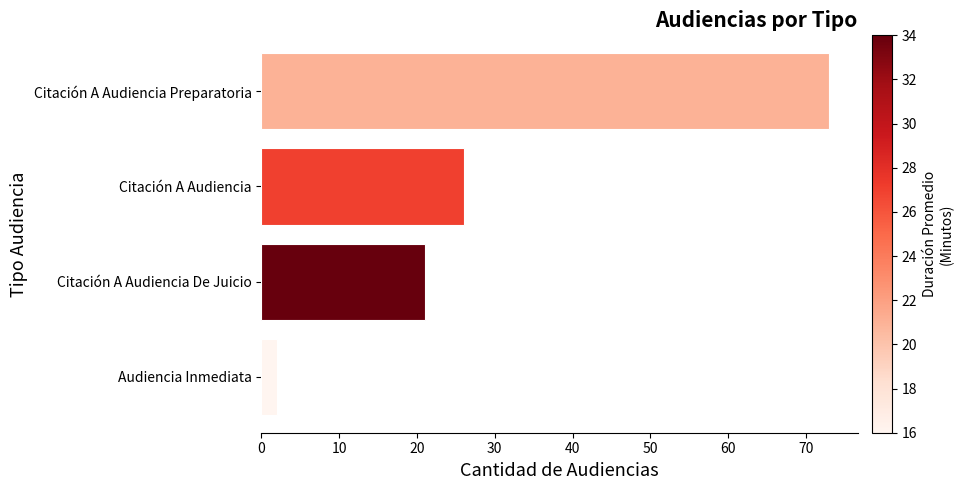

True or false: the data shows 73 at Citación A Audiencia Preparatoria.

True